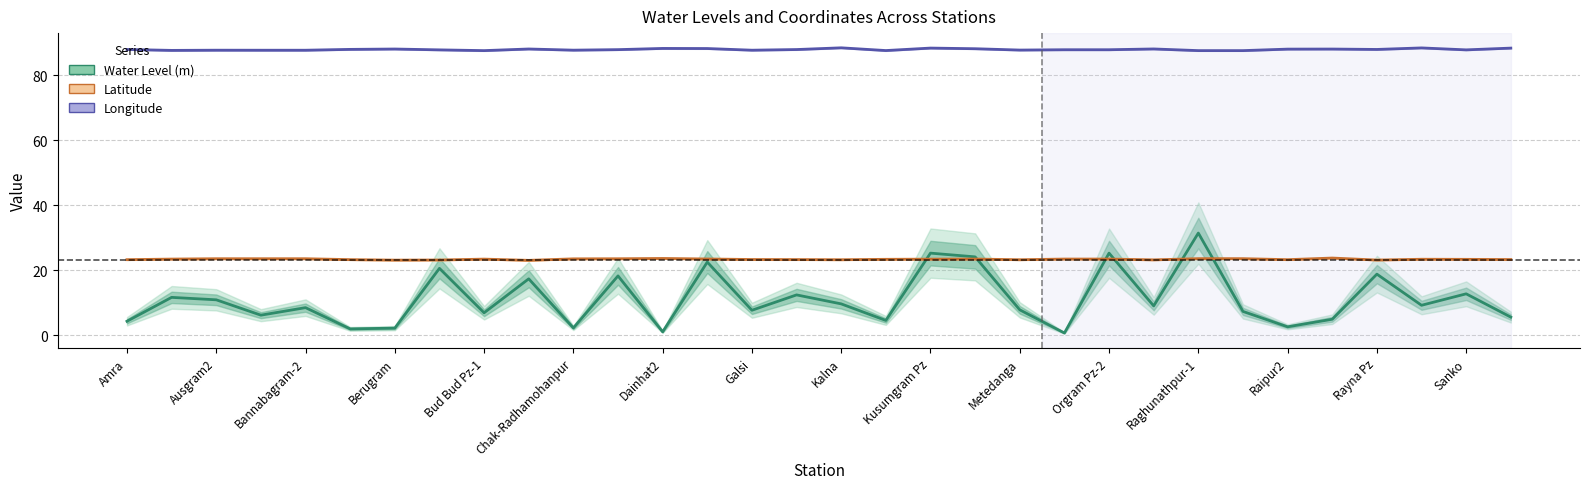

True or false: Water Level (m) has a value of 10.1 at Berugram.

False